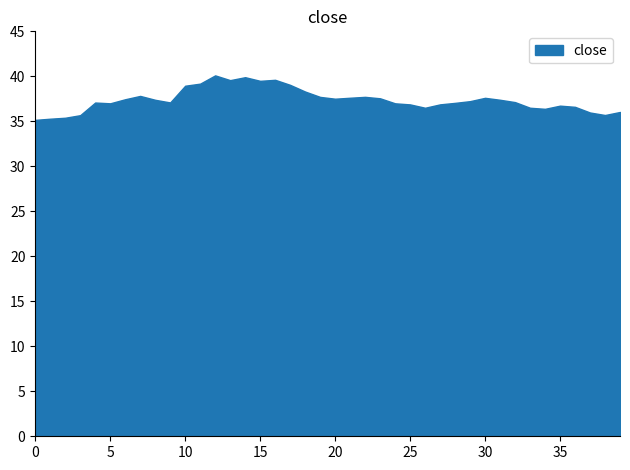

Reading left to right, transcribe all the data shown in this chart.

35.2	35.3	35.4	35.7	37.1	37.0	37.5	37.8	37.4	37.1	39.0	39.2	40.1	39.6	39.9	39.5	39.6	39.1	38.3	37.7	37.5	37.6	37.7	37.6	37.0	36.9	36.5	36.9	37.1	37.2	37.6	37.4	37.1	36.5	36.4	36.7	36.6	36.0	35.7	36.0